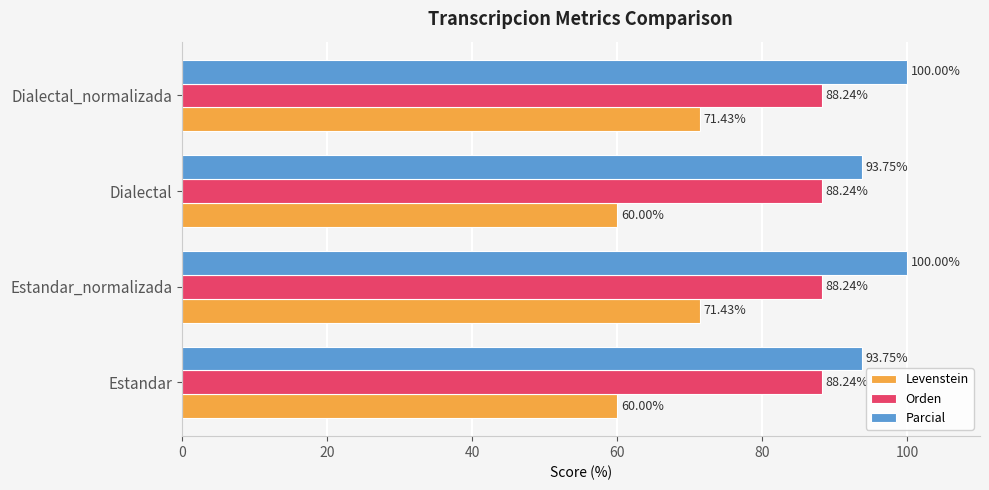

What is the difference between the maximum and minimum values in the Levenstein series?

11.4